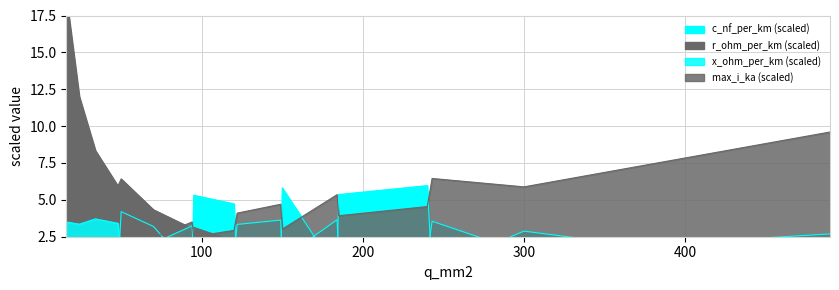

At which category does r_ohm_per_km reach its first local peak?

50